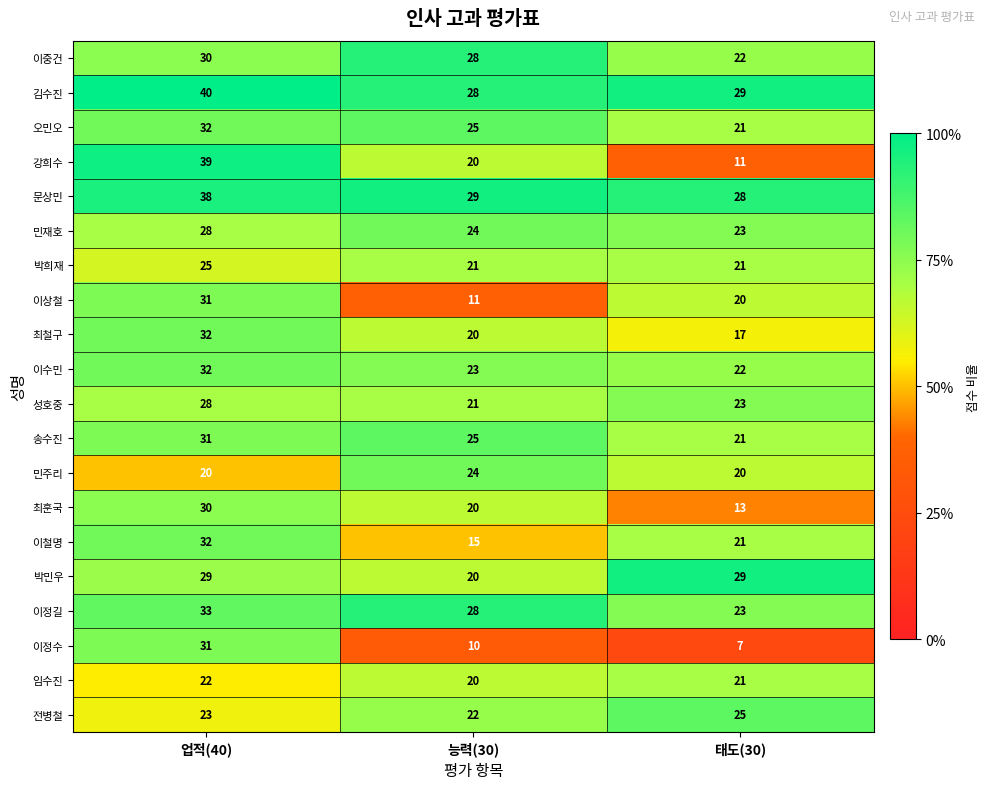

Which series has the largest total across all categories?

김수진